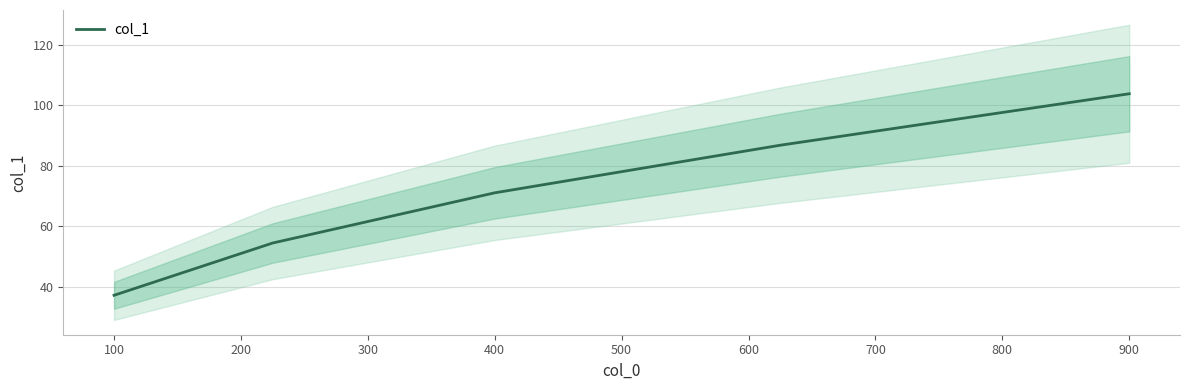

The value of col_1 at 900 is 103.8. True or false?

True